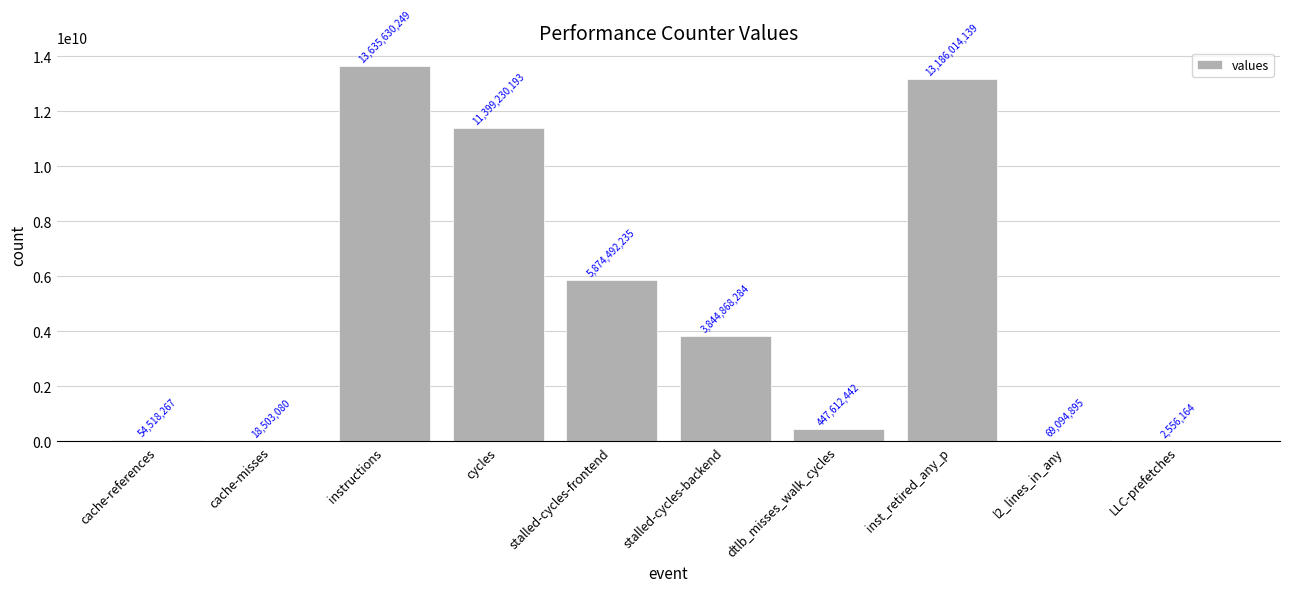

Are the bars grouped side by side (vs. stacked)?

No